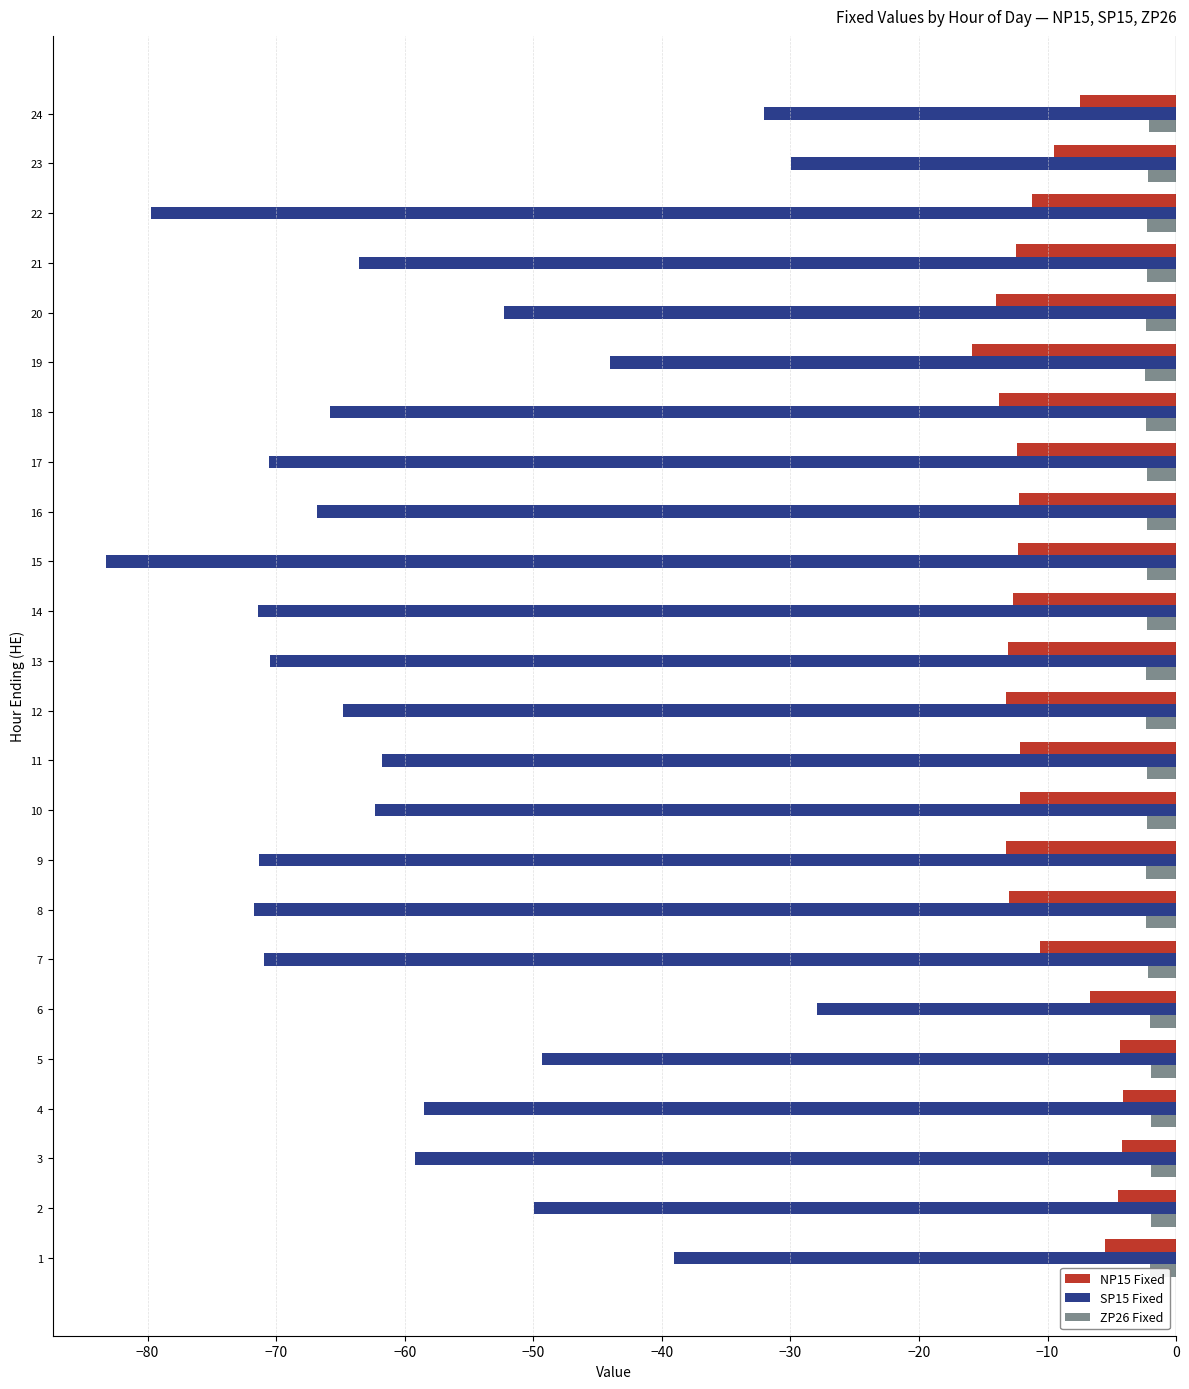

Which series has the largest total across all categories?

ZP26 Fixed